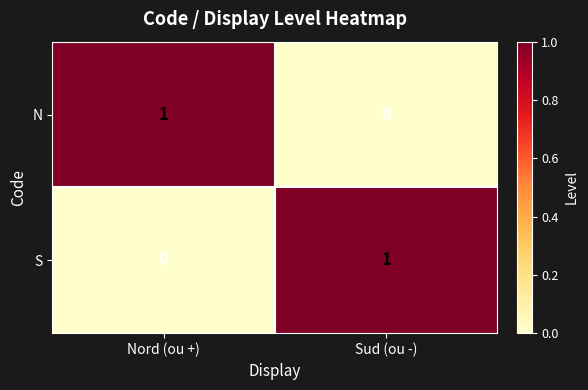

Count the number of data series in this chart.

2